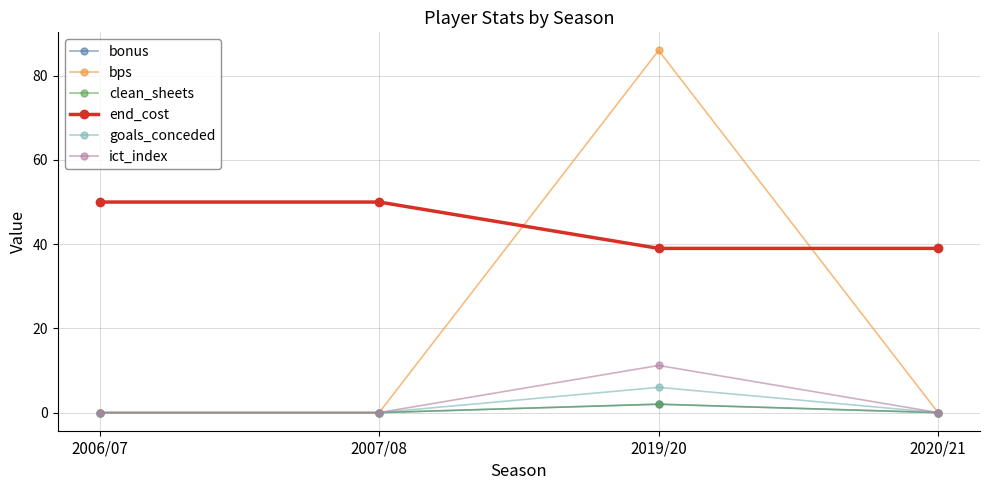

Is this an area chart (filled region under the line)?

No